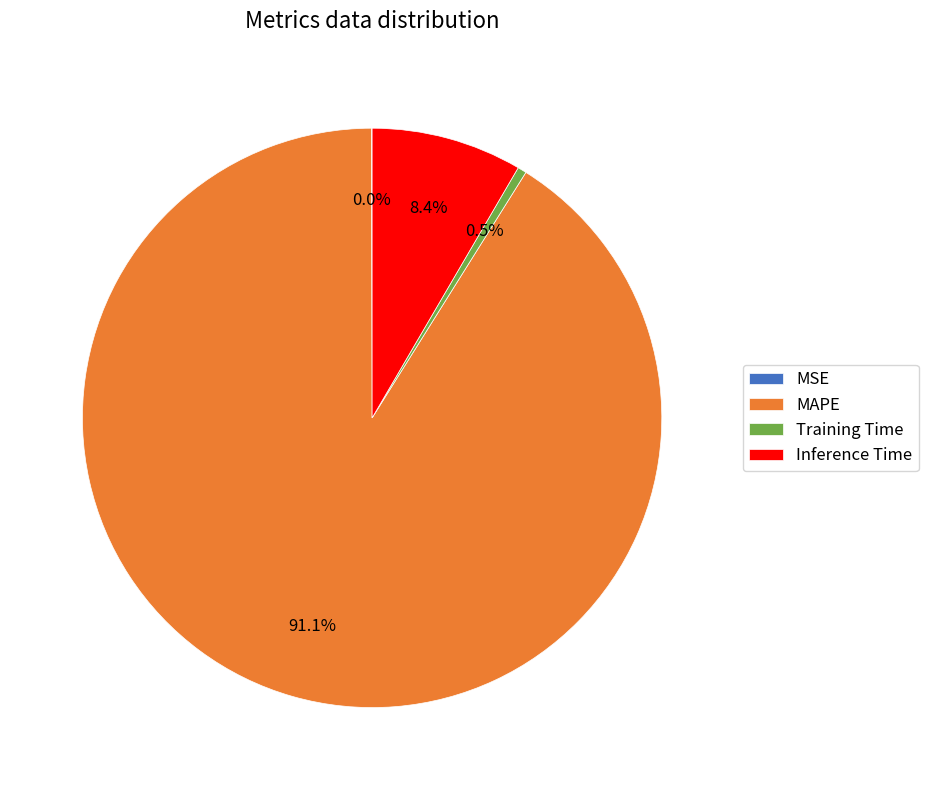

To the nearest percent, what is the average slice percentage?

25%